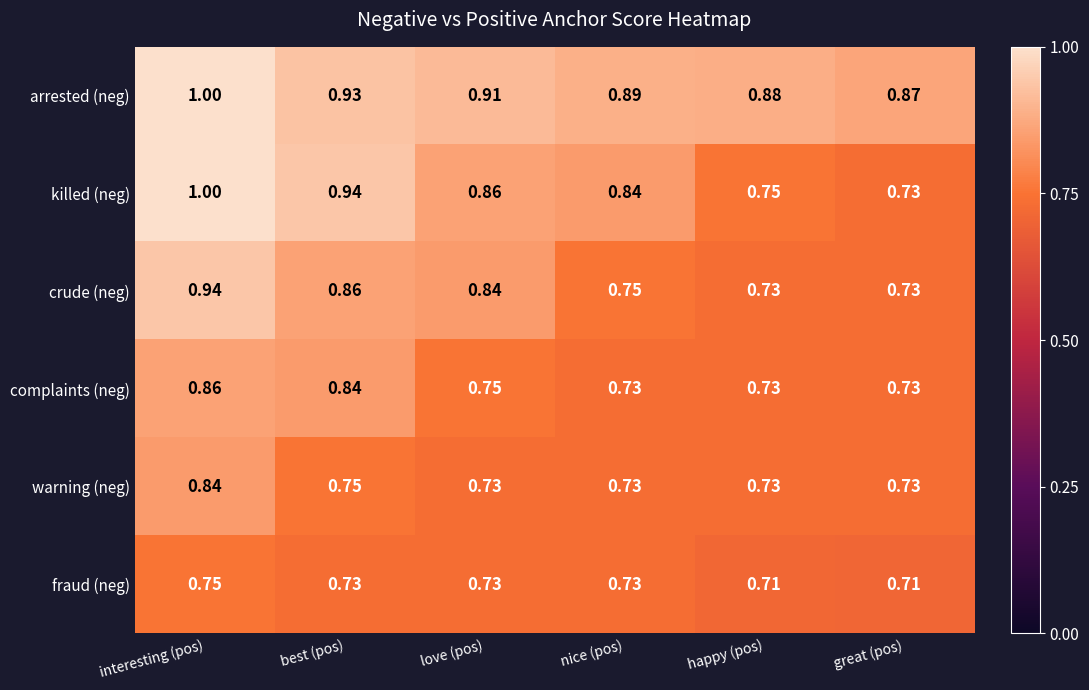

Which series has the largest total across all categories?

arrested (neg)